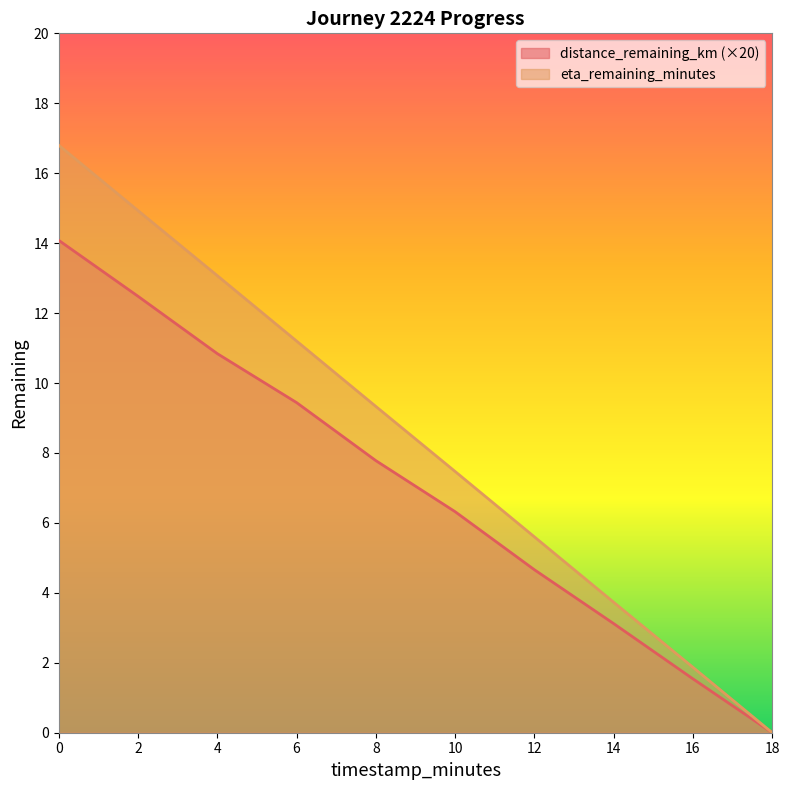

Reading left to right, extract all data points from this chart.

distance_remaining_km: 0.0=14.1	2.0=12.5	4.0=10.8	6.0=9.4	8.0=7.8	10.0=6.3	12.0=4.7	14.0=3.1	16.0=1.5	18.0=0.0
eta_remaining_minutes: 0.0=16.8	2.0=14.9	4.0=13.1	6.0=11.2	8.0=9.3	10.0=7.5	12.0=5.6	14.0=3.7	16.0=1.9	18.0=0.0